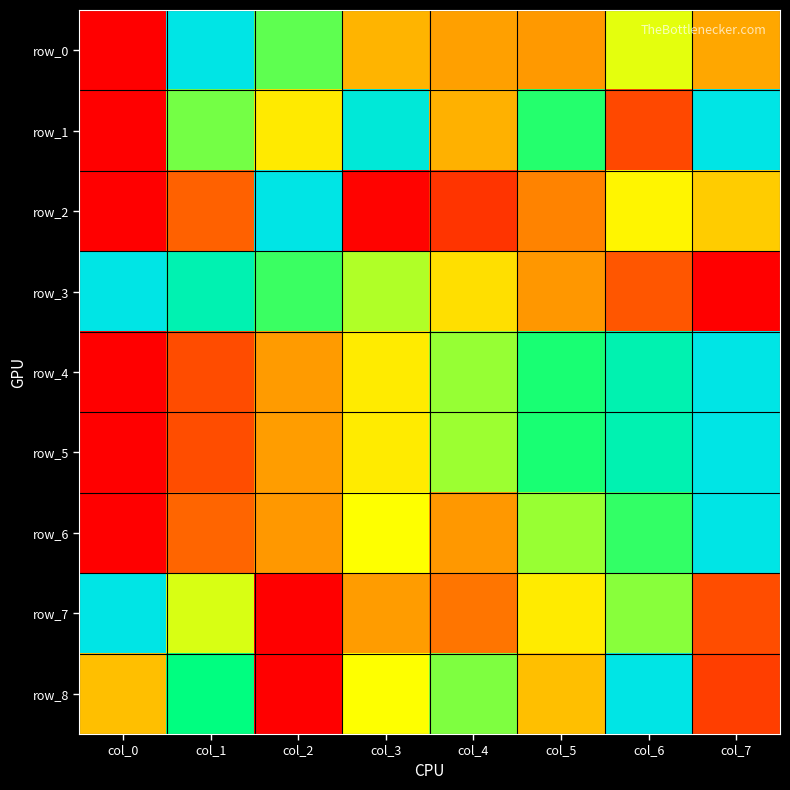

How many data points in row_7 are above 0?

7